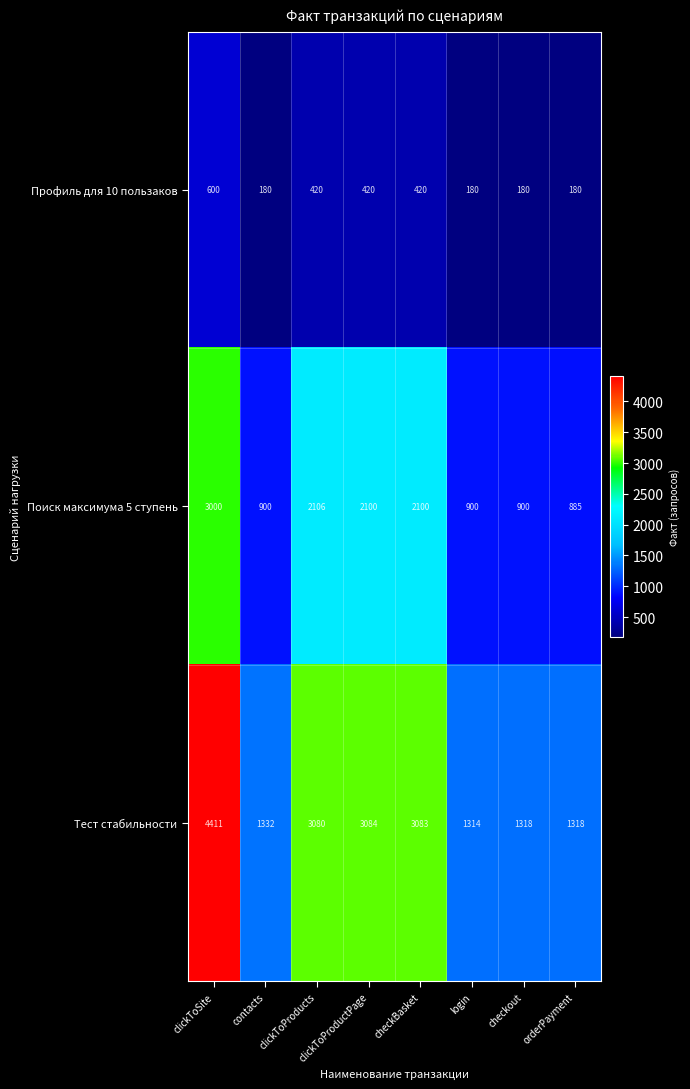

Where does the Тест стабильности series first go above 3080?

clickToSite